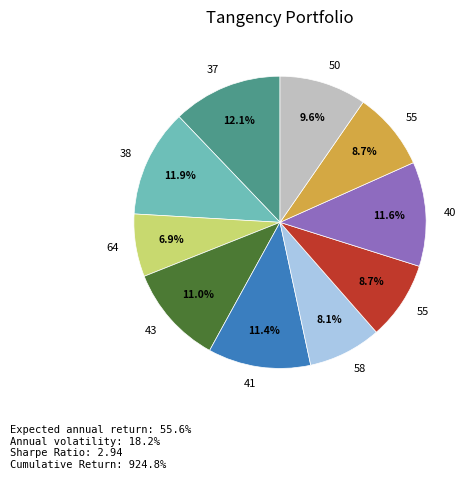

Does any single category account for the majority?

No